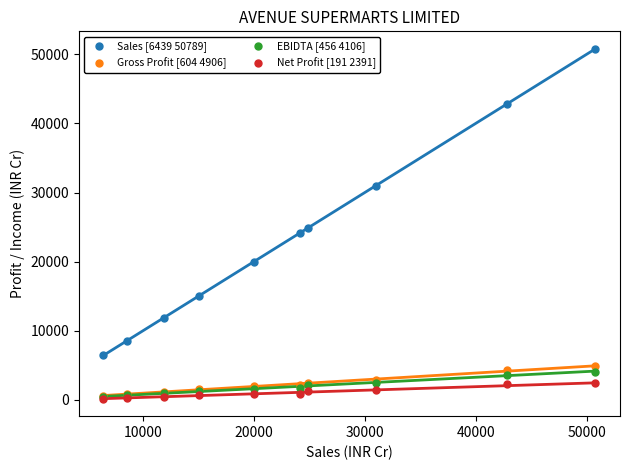

Across all series, what Y value is closest to 25490?

24870.2